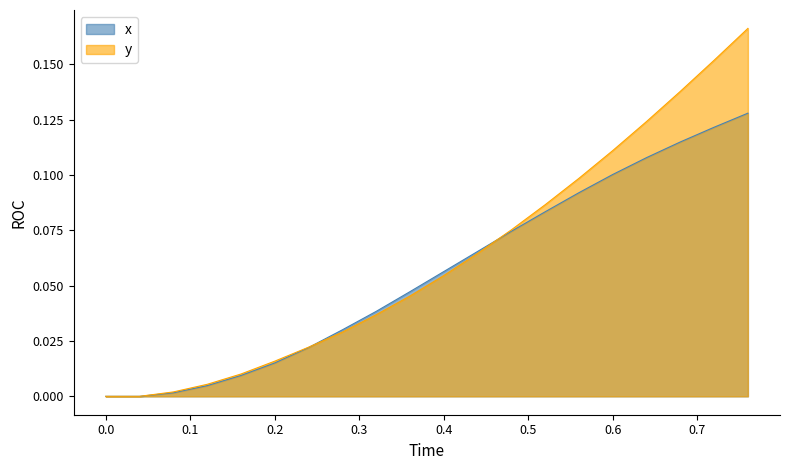

What is the difference between the maximum and minimum values in the x series?

0.1